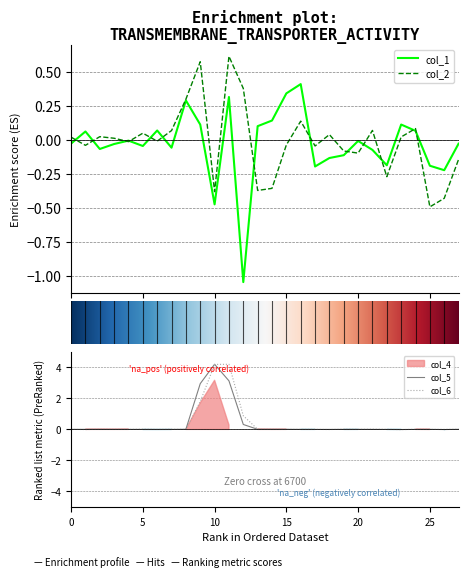

What is the difference between the maximum and second lowest values in the col_5 series?

4.2